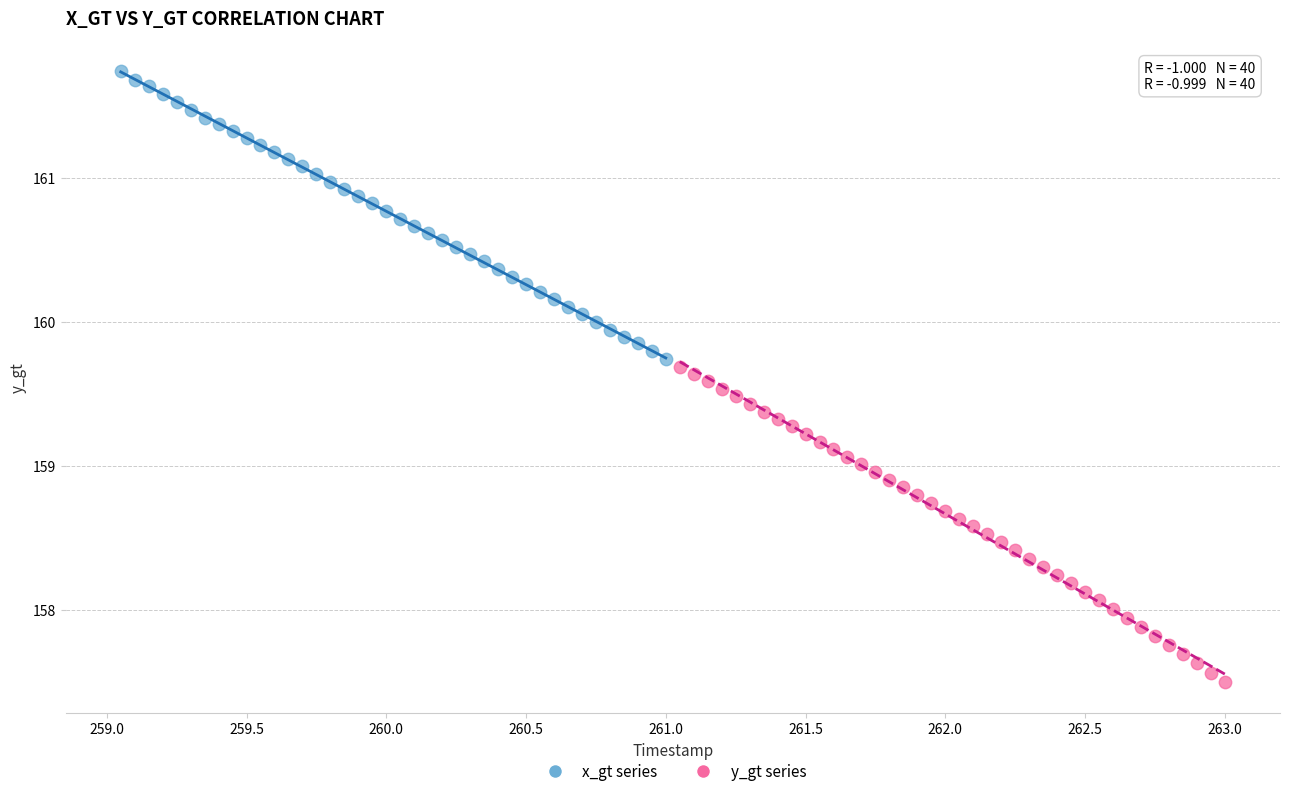

Which series contains the highest Y value?

x_gt series